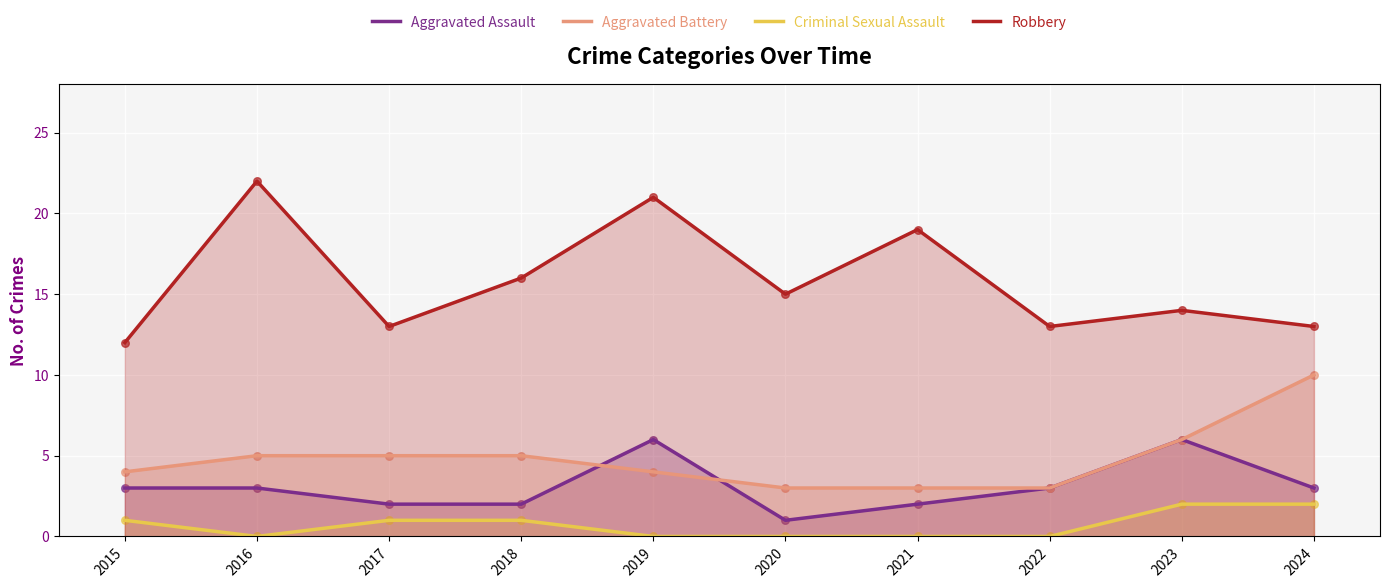

What is the total value across all series at 2020?

19